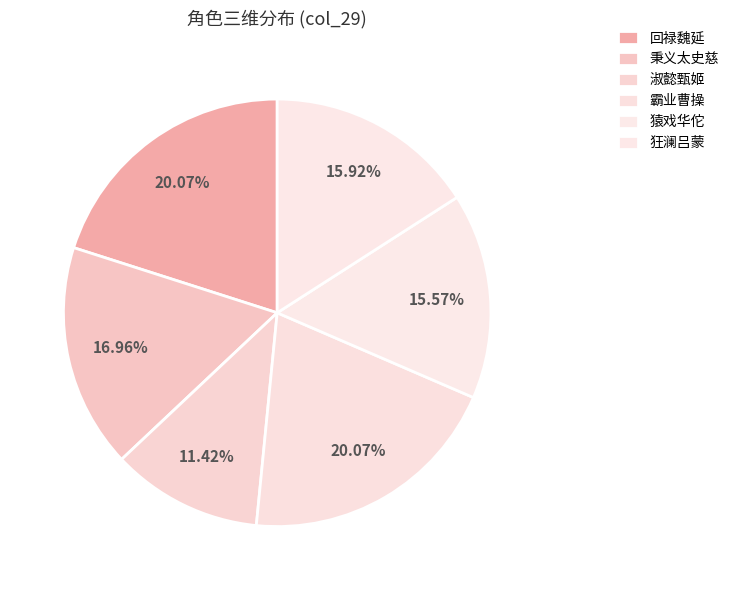

How many slices are in this pie chart?

6